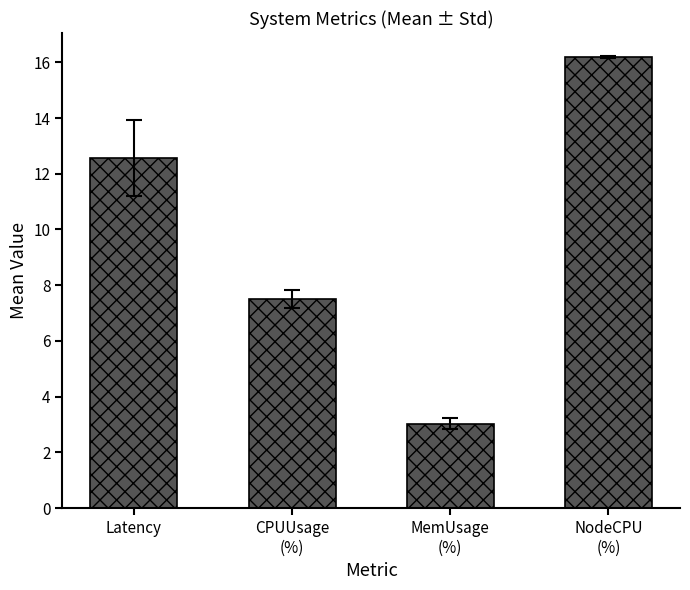

List the series in order of their overall mean, highest first.

NodeCpuUsageRate(%), Latency, CPUUsageRate(%), MemoryUsageRate(%)